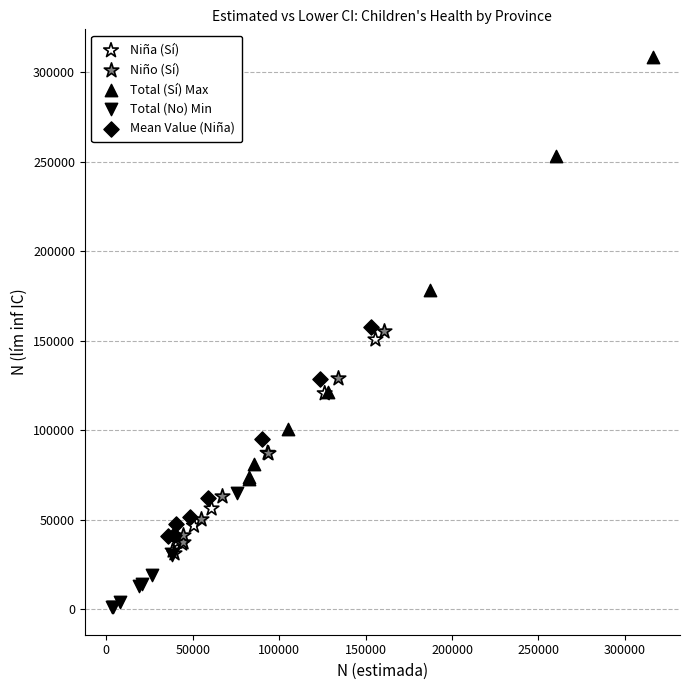

Which series contains the lowest Y value?

Total (No) Min